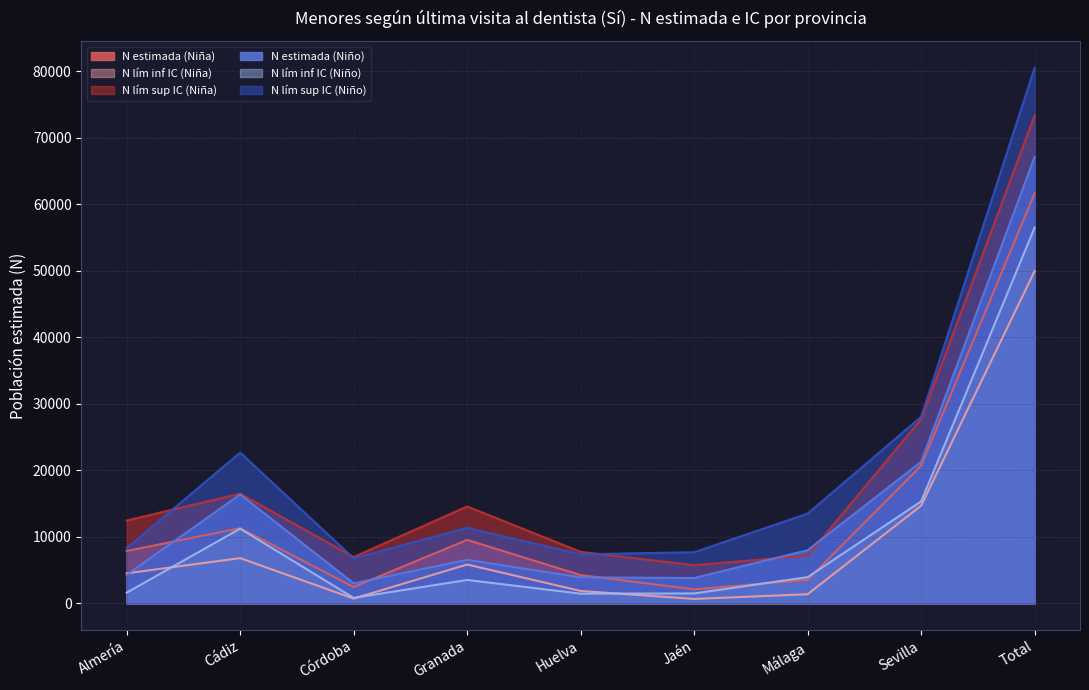

What is the sum of all N estimada (Niña) values?

123262